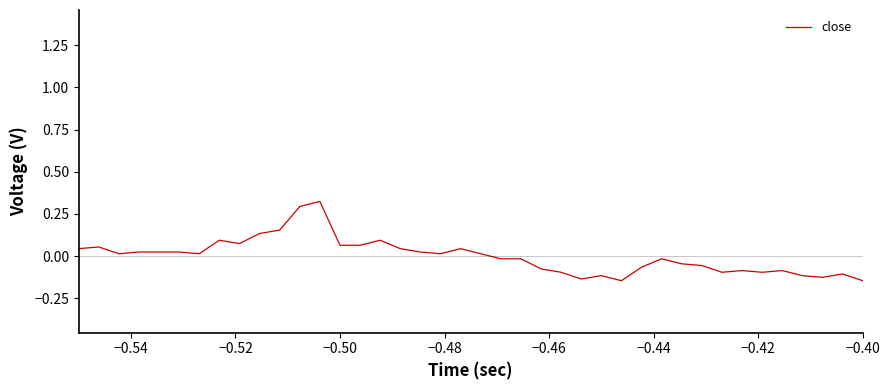

True or false: there are more than 0 points higher than both neighbors.

True